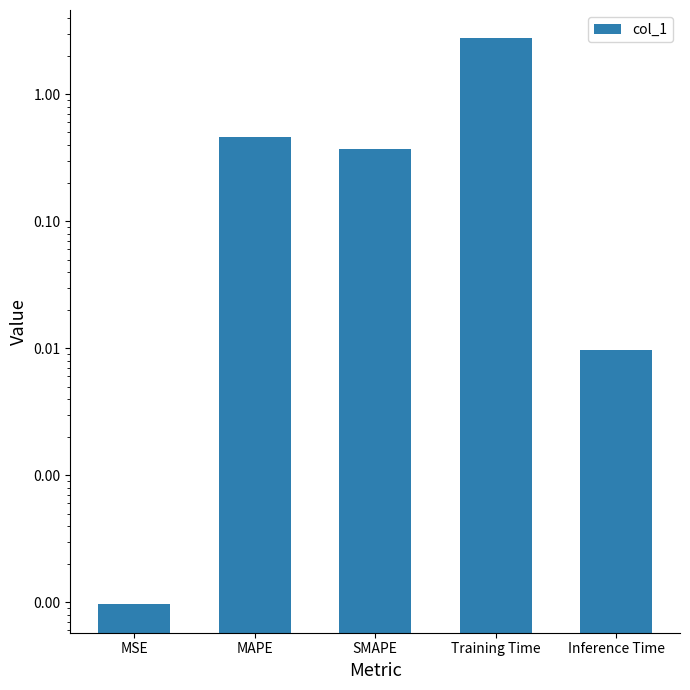

Which label corresponds to the smallest value in the chart?

MSE